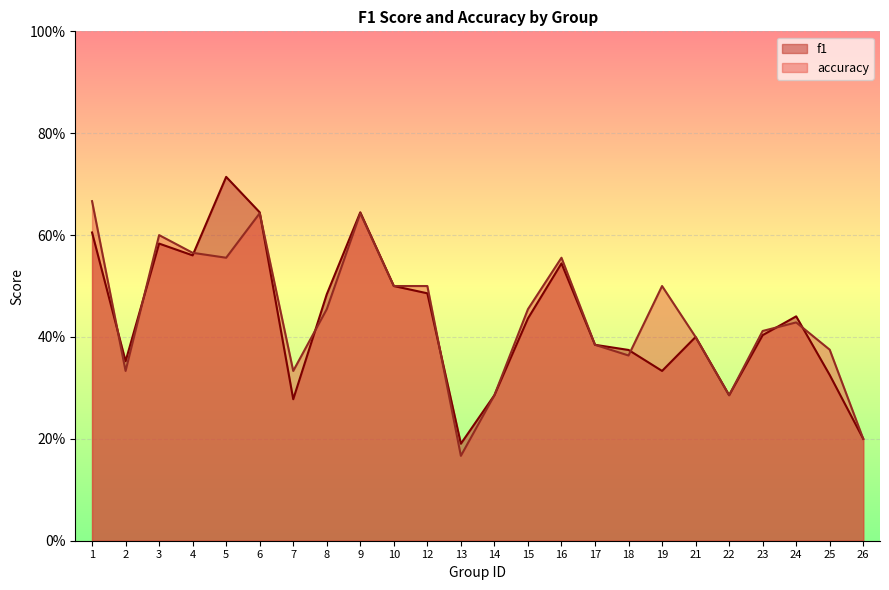

Rank the series by their maximum value, from highest to lowest.

f1, accuracy